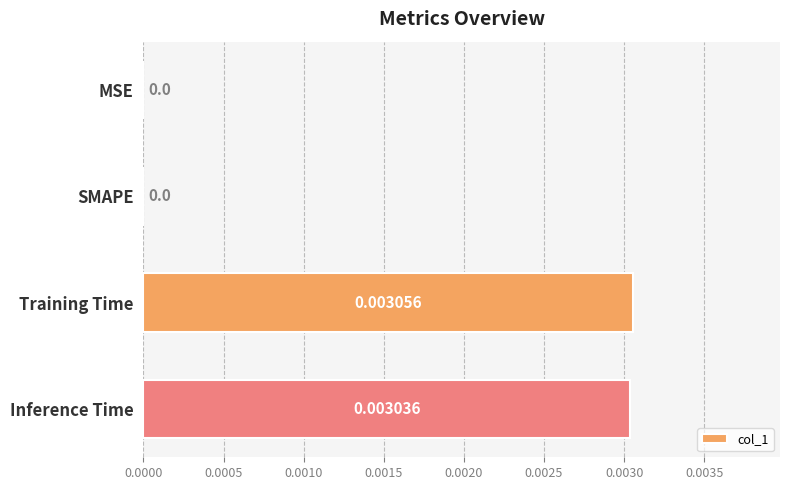

At which category does the chart reach its peak across all series?

Training Time